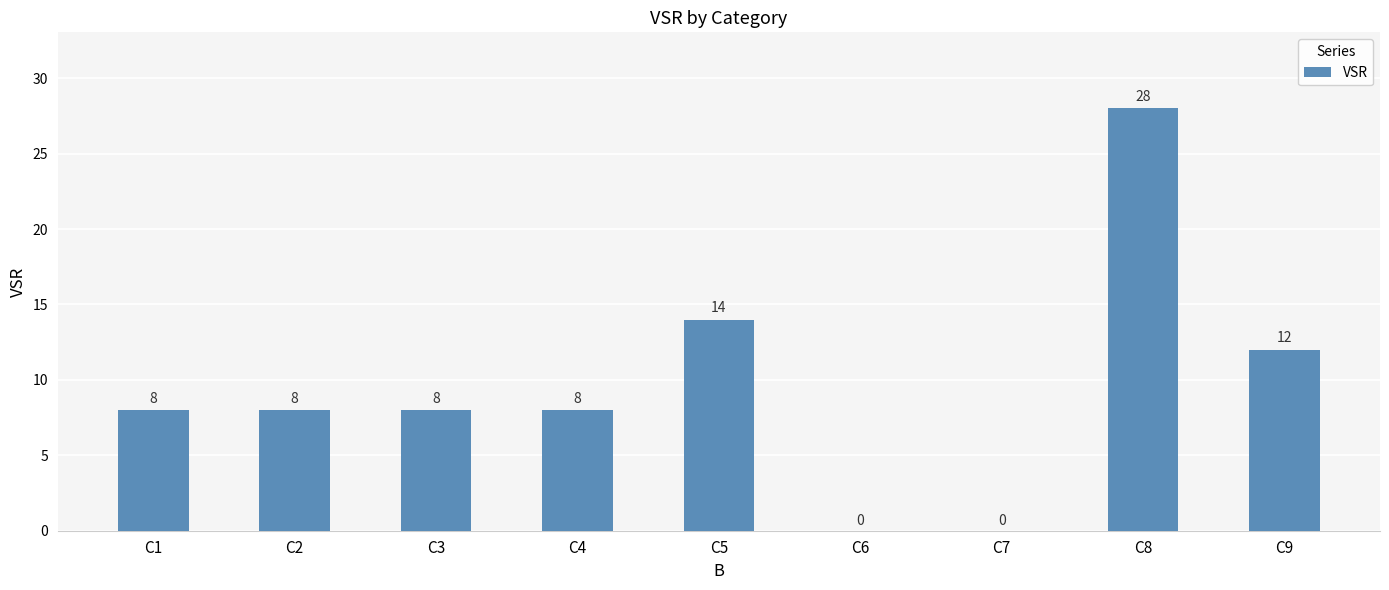

What is the sum of all values?

86